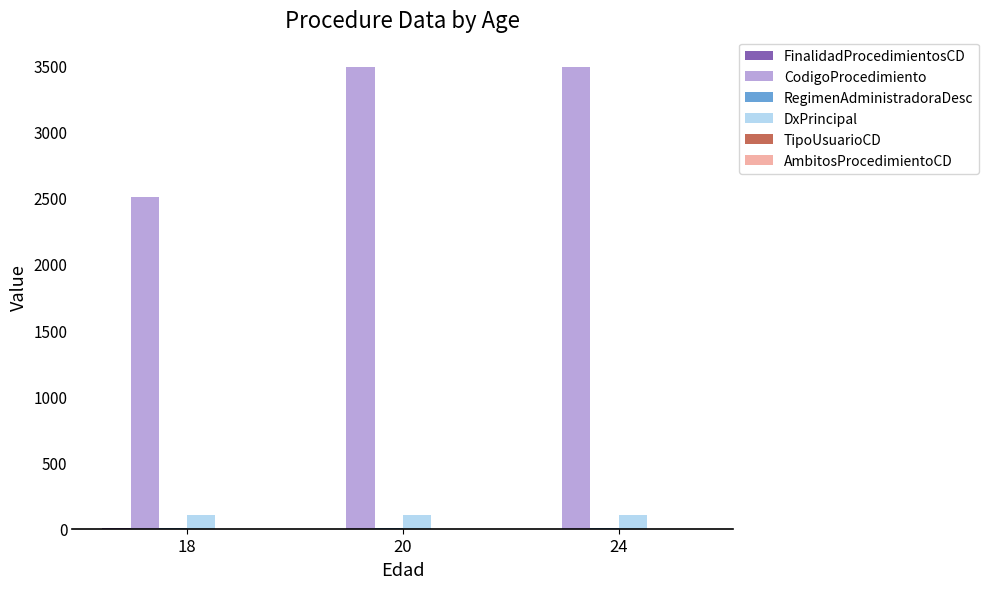

Which series has the largest total across all categories?

CodigoProcedimiento